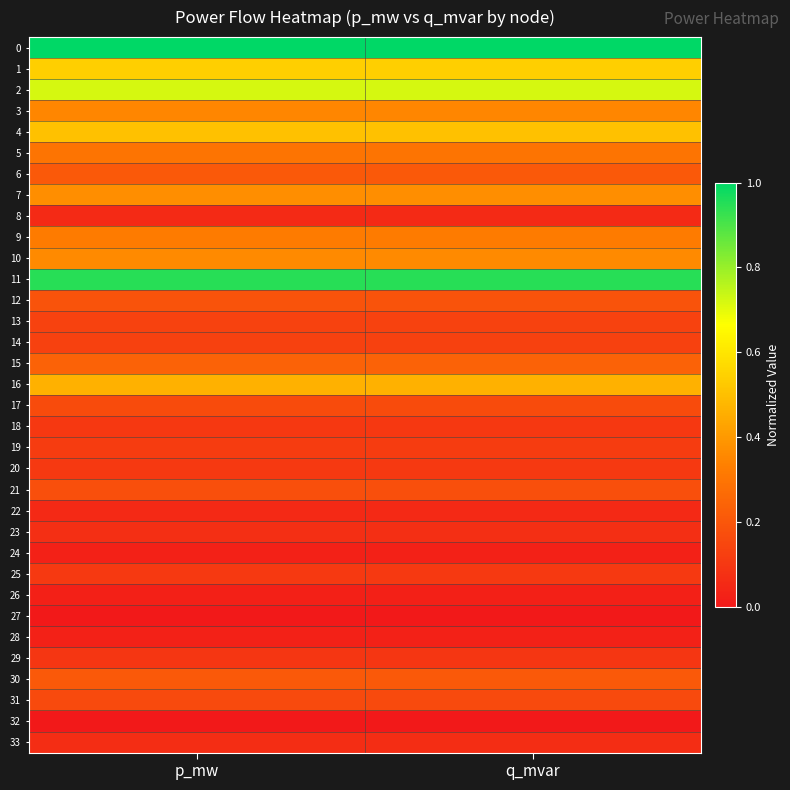

At which category is the sum across all series the highest?

p_mw